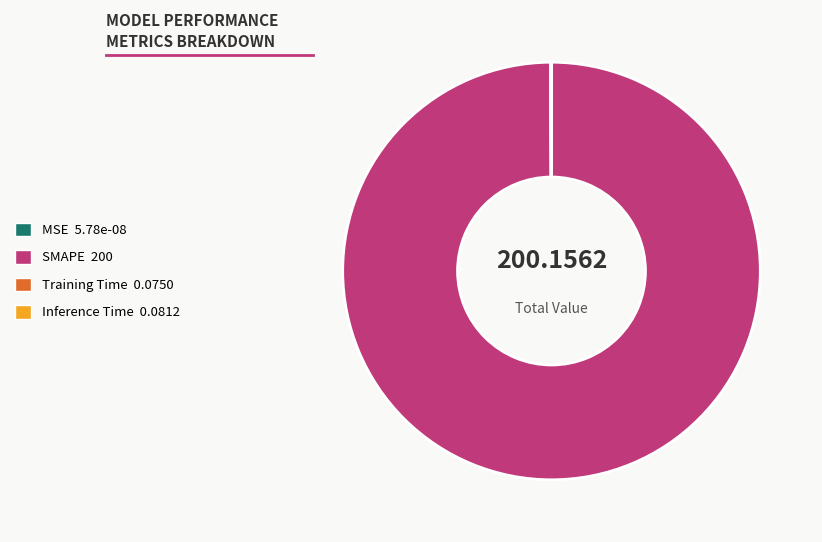

What is the majority slice?

SMAPE